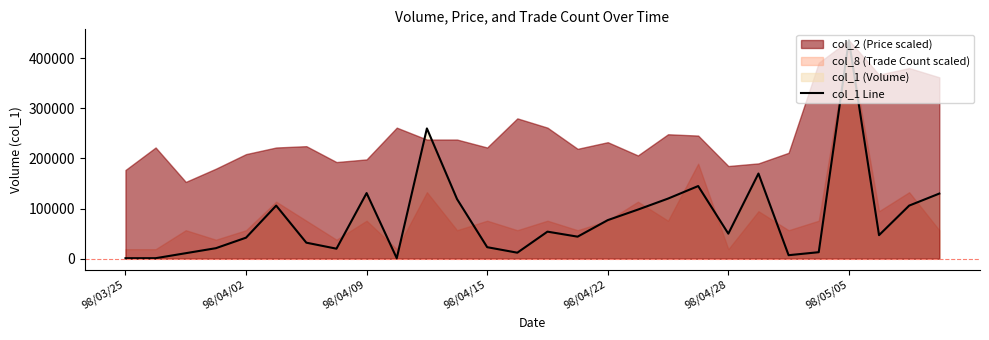

What is the smallest value displayed?

1000